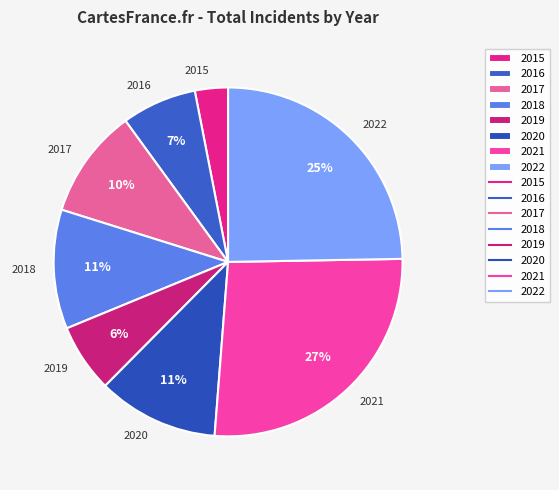

Does 2019 account for over 50% of the chart?

No